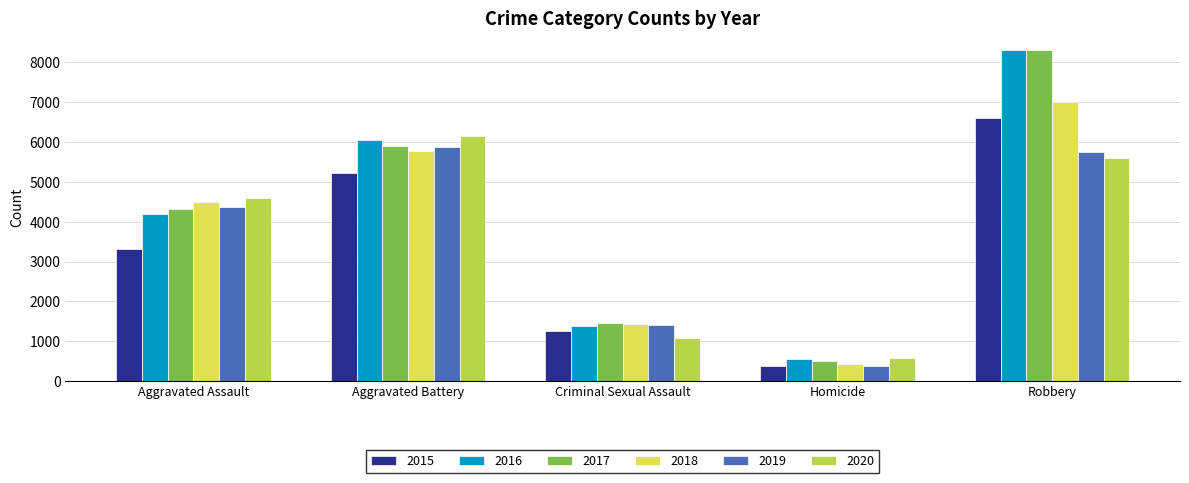

Which category has the highest value in the 2017 series?

Robbery